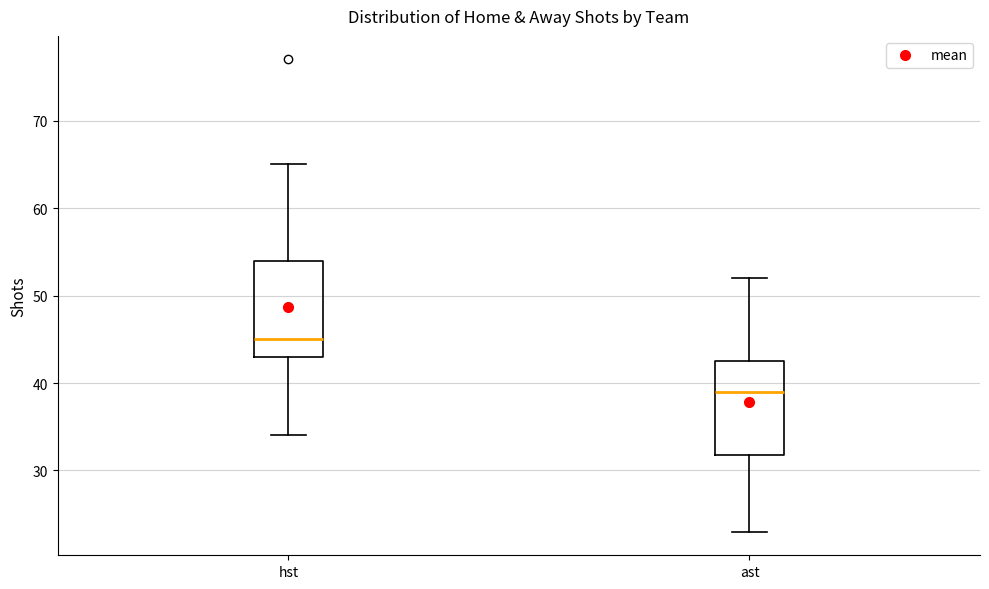

Reading left to right, transcribe this box plot: for each box, give where its median line is, the range the box spans, and where its two whiskers end, as read against the y-axis. The values are not printed on the chart, so give them approximately, as read against the axis.

hst: median 45, box 43 to 54, whiskers 34 to 65
ast: median 39, box 32 to 43, whiskers 23 to 52